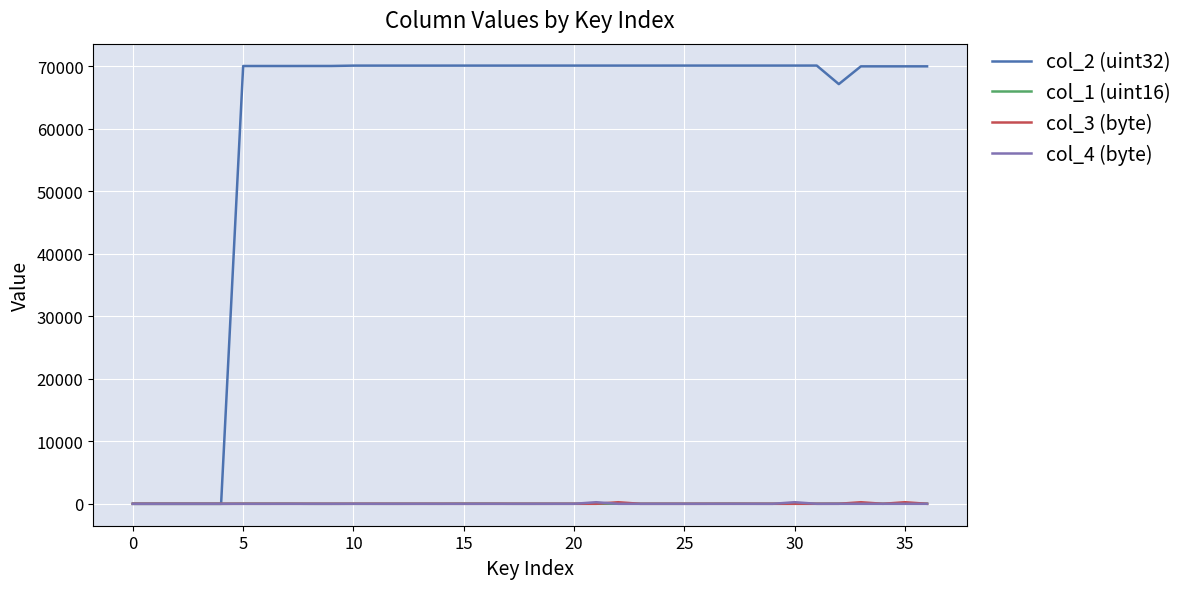

Which series has the largest total across all categories?

col_2 (uint32)